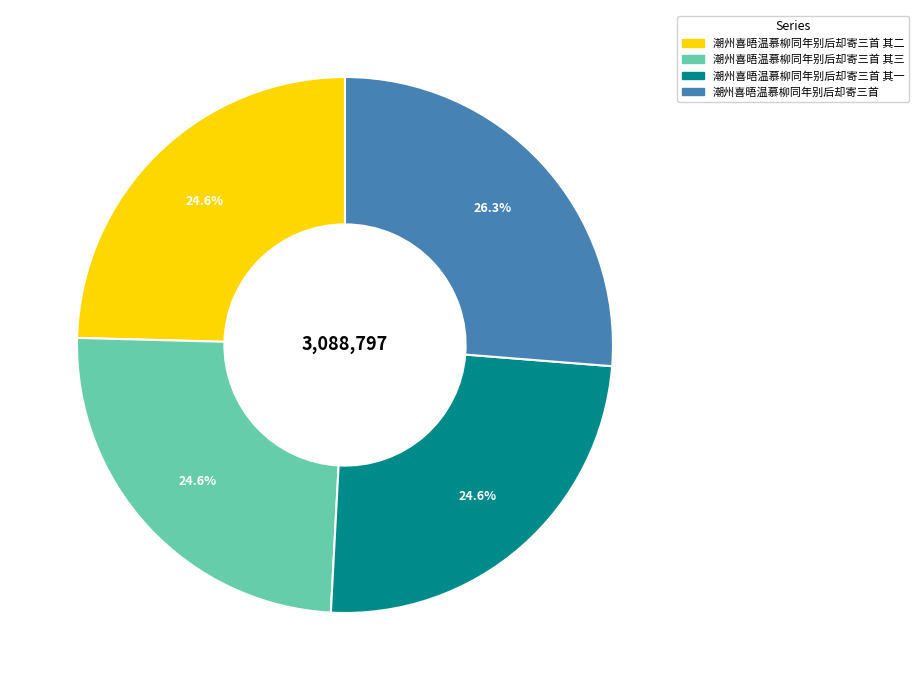

What is the ratio of the value at 潮州喜晤温慕柳同年别后却寄三首 其二 to the value at 潮州喜晤温慕柳同年别后却寄三首?

0.9